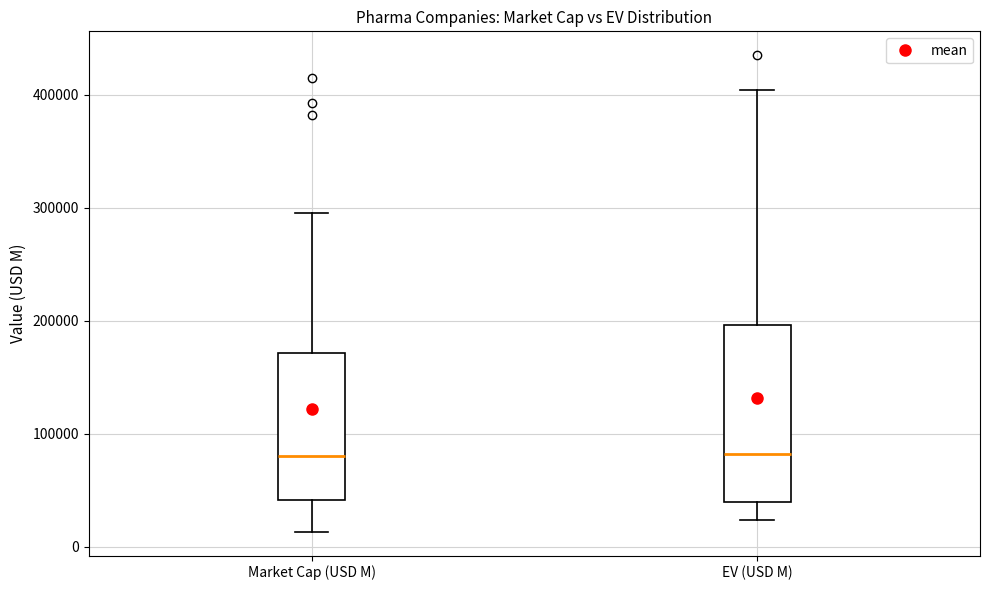

Reading left to right, read every box against the y-axis: the position of its median line, the range the box covers, and the ends of its whiskers. The values are not printed on the chart, so give them approximately, as read against the axis.

Market Cap (USD M): median 80000, box 40000 to 170000, whiskers 10000 to 300000
EV (USD M): median 80000, box 40000 to 200000, whiskers 20000 to 400000